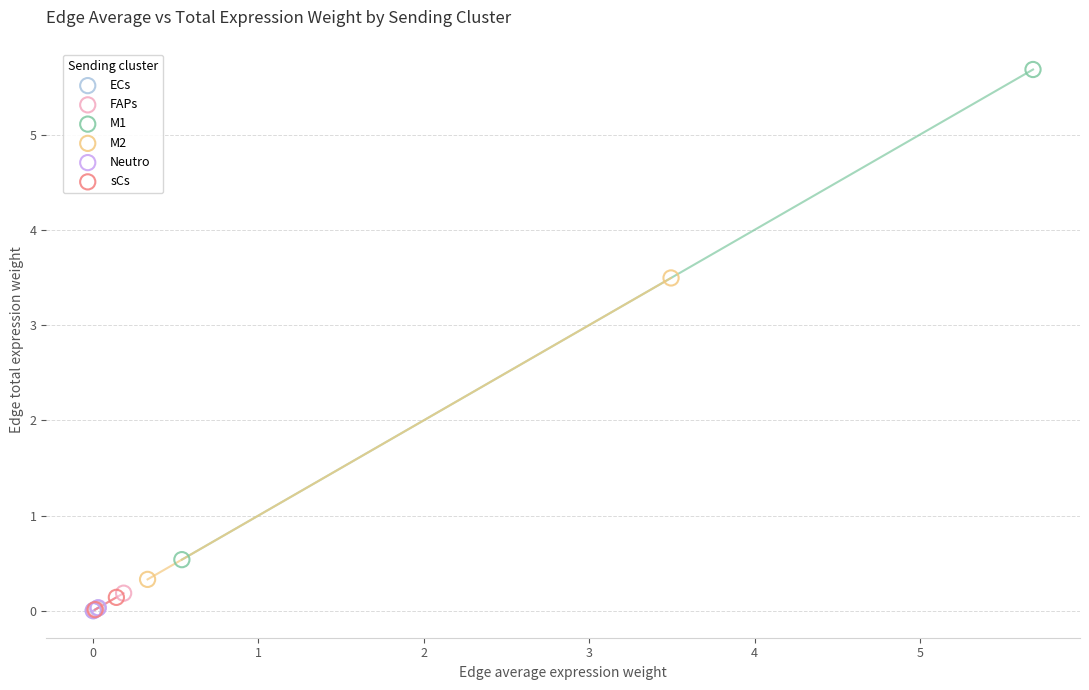

What are all the series names shown in the legend?

ECs, FAPs, M1, M2, Neutro, sCs